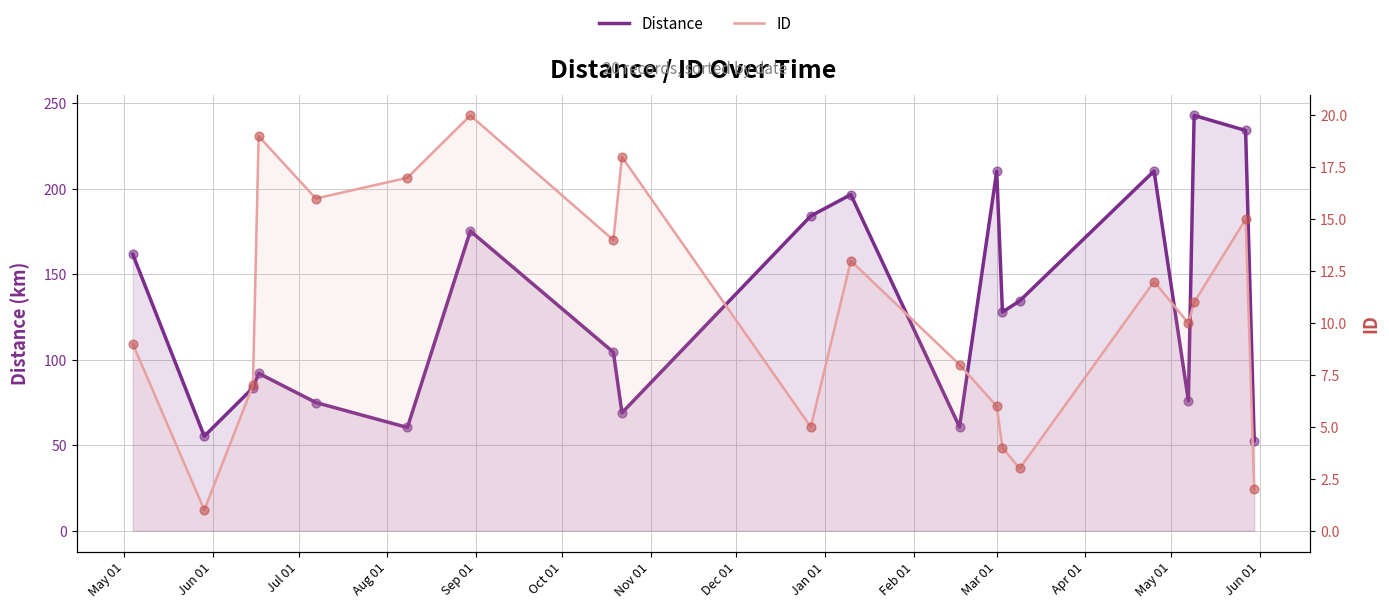

Which series has the widest spread of Y values?

Distance